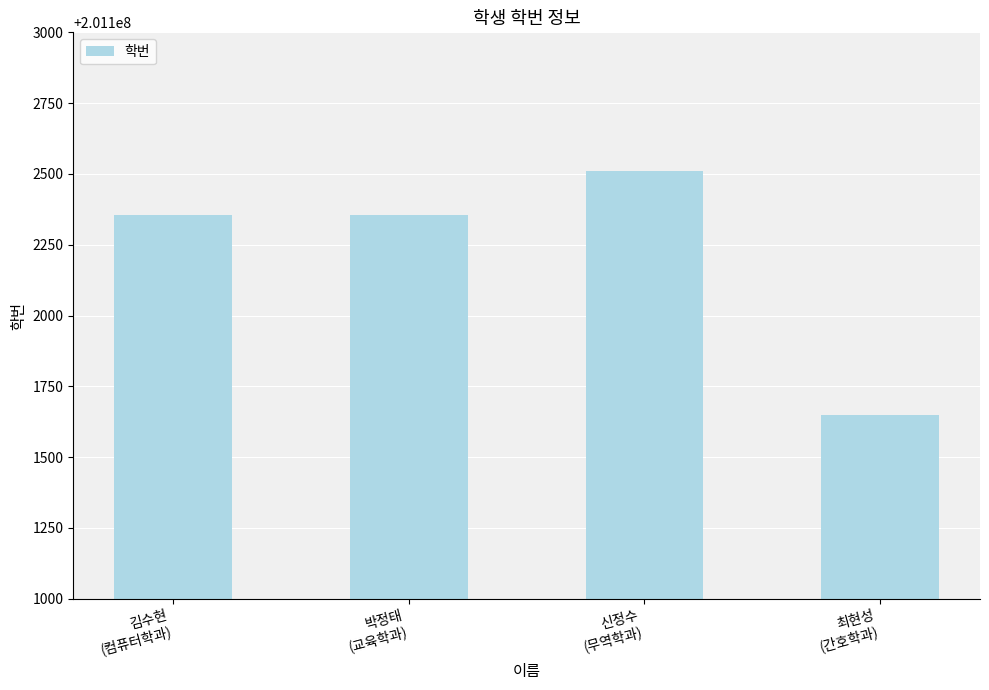

The value at 김수현
(컴퓨터학과) is 201102354. True or false?

True